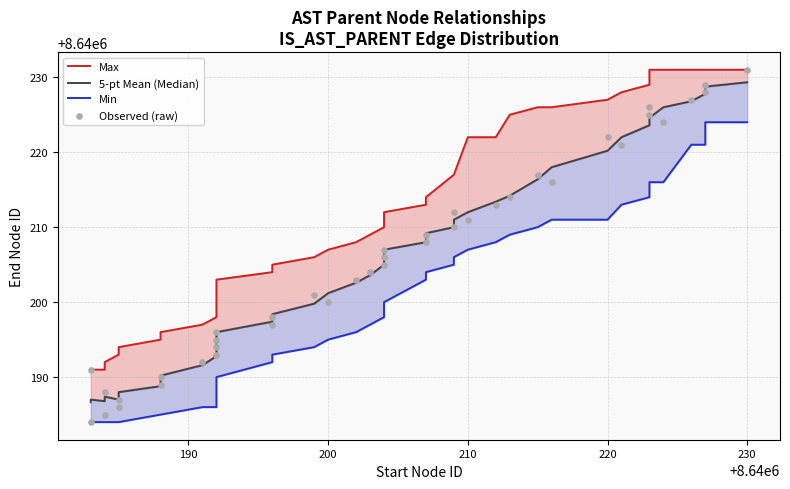

Which series has the largest total across all categories?

Max